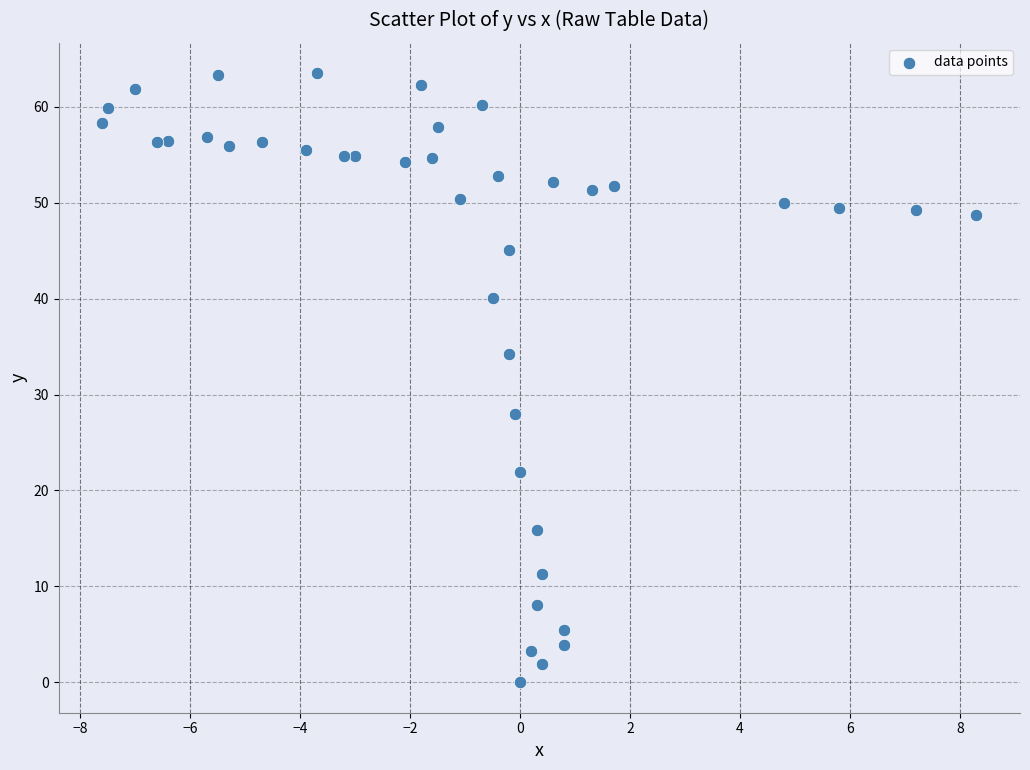

What is the range of X values (max minus min)?

15.9